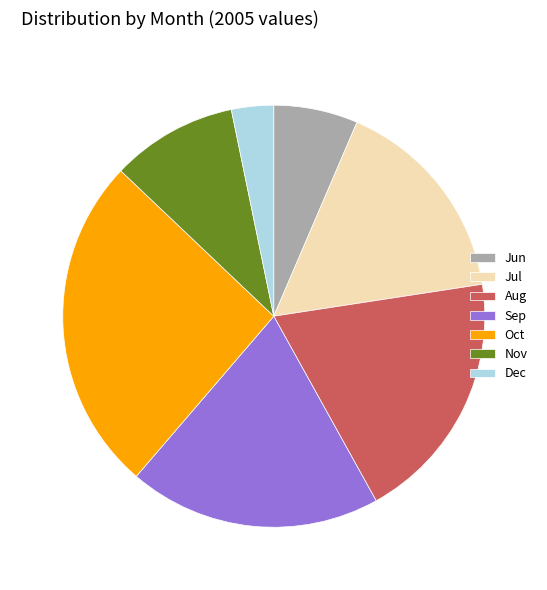

Does any single category account for the majority?

No